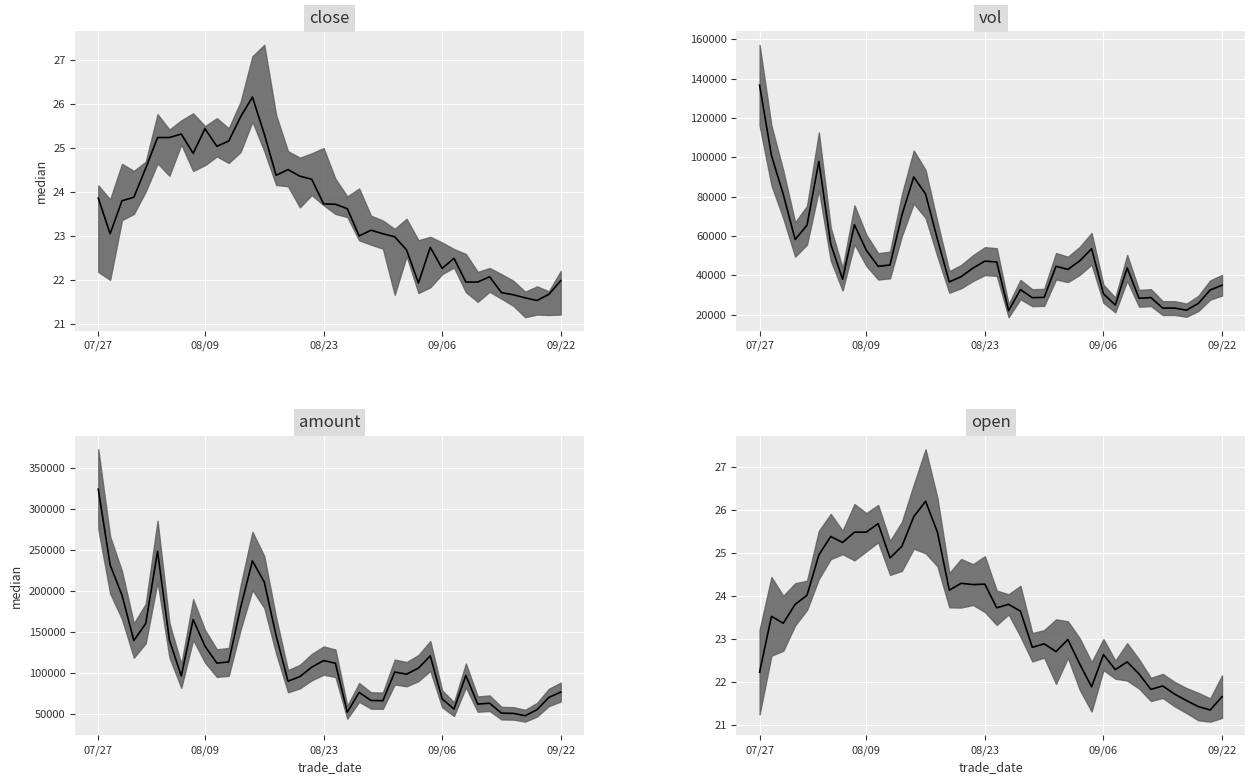

What are all the series names shown in the legend?

close, vol, amount, open